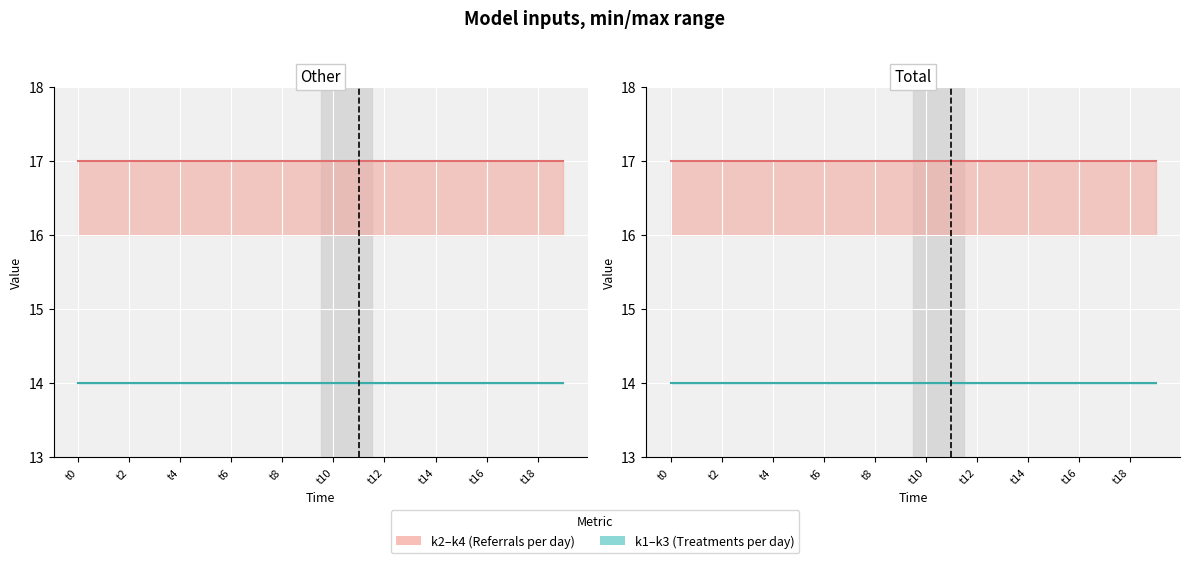

Rank the series by their maximum value, from highest to lowest.

k4, k3